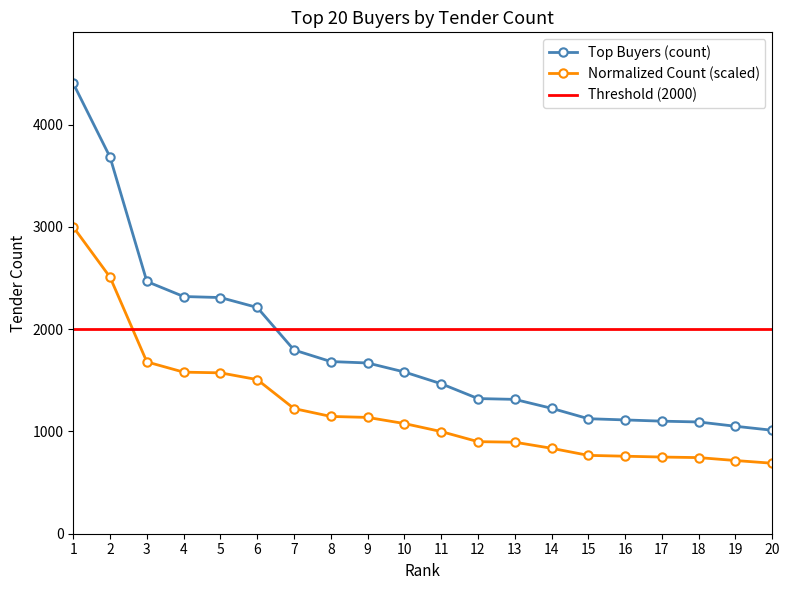

What is the value of the Top Buyers (count) point at the 18th from the left?

1093.0